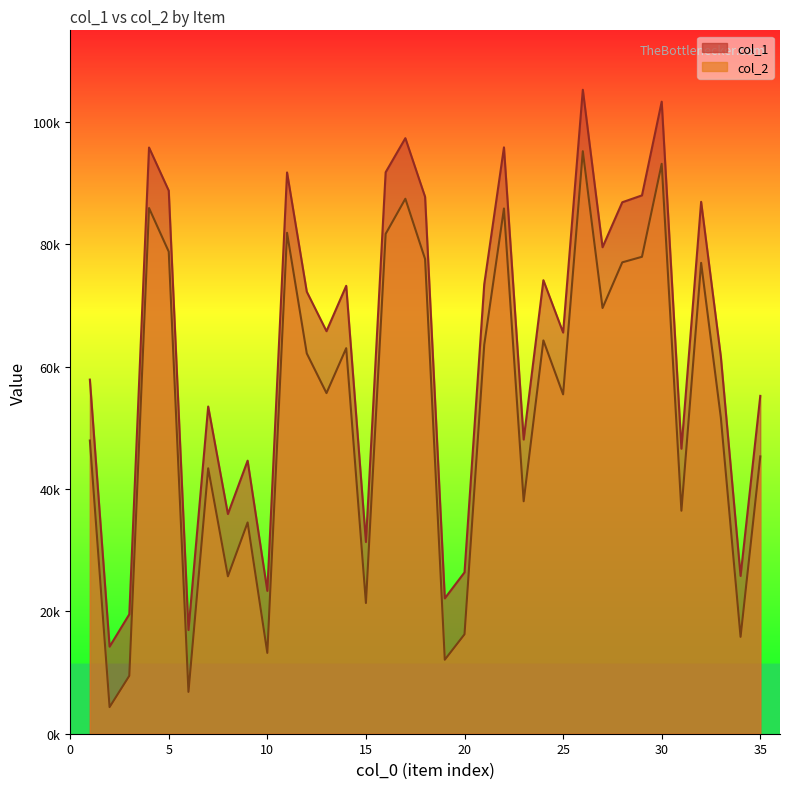

Rank the series by their maximum value, from lowest to highest.

col_2, col_1